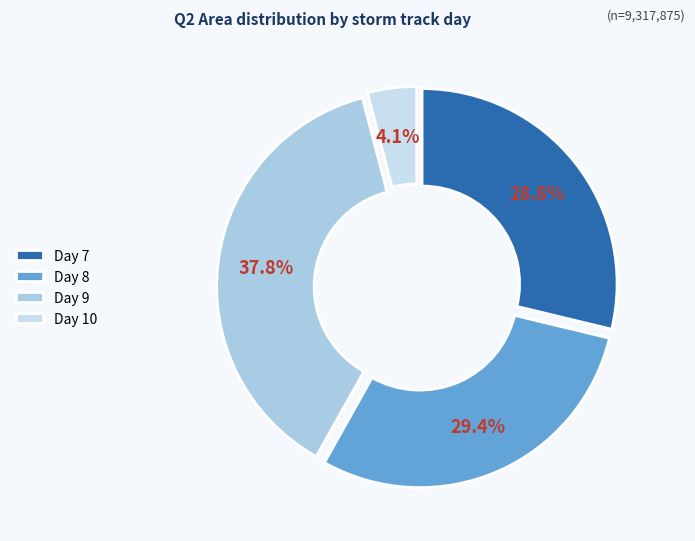

Rank the categories by value from lowest to highest.

Day 10, Day 7, Day 8, Day 9